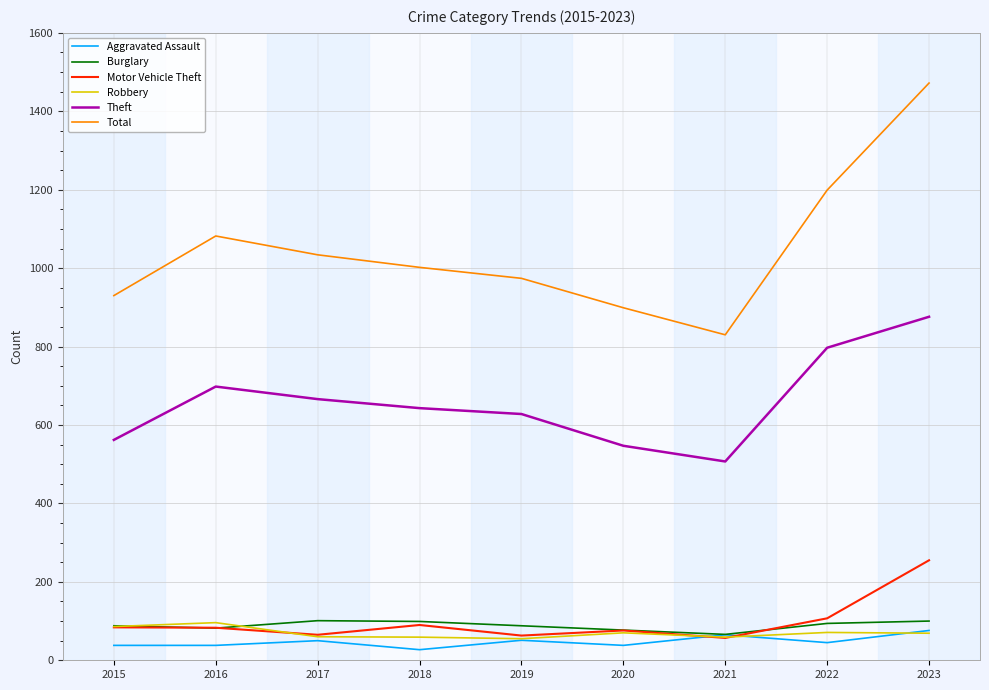

Which series has the largest total across all categories?

Total